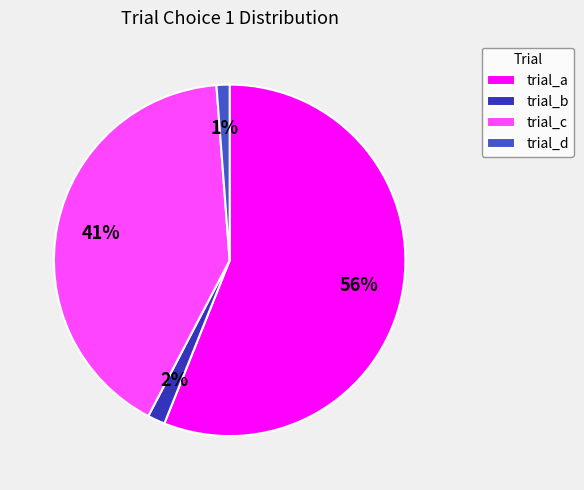

How many slices are in this pie chart?

4